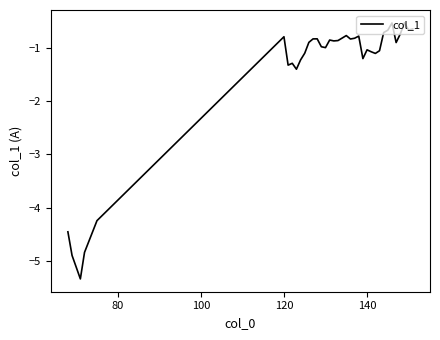

What is the difference between the maximum and second lowest values?

4.6